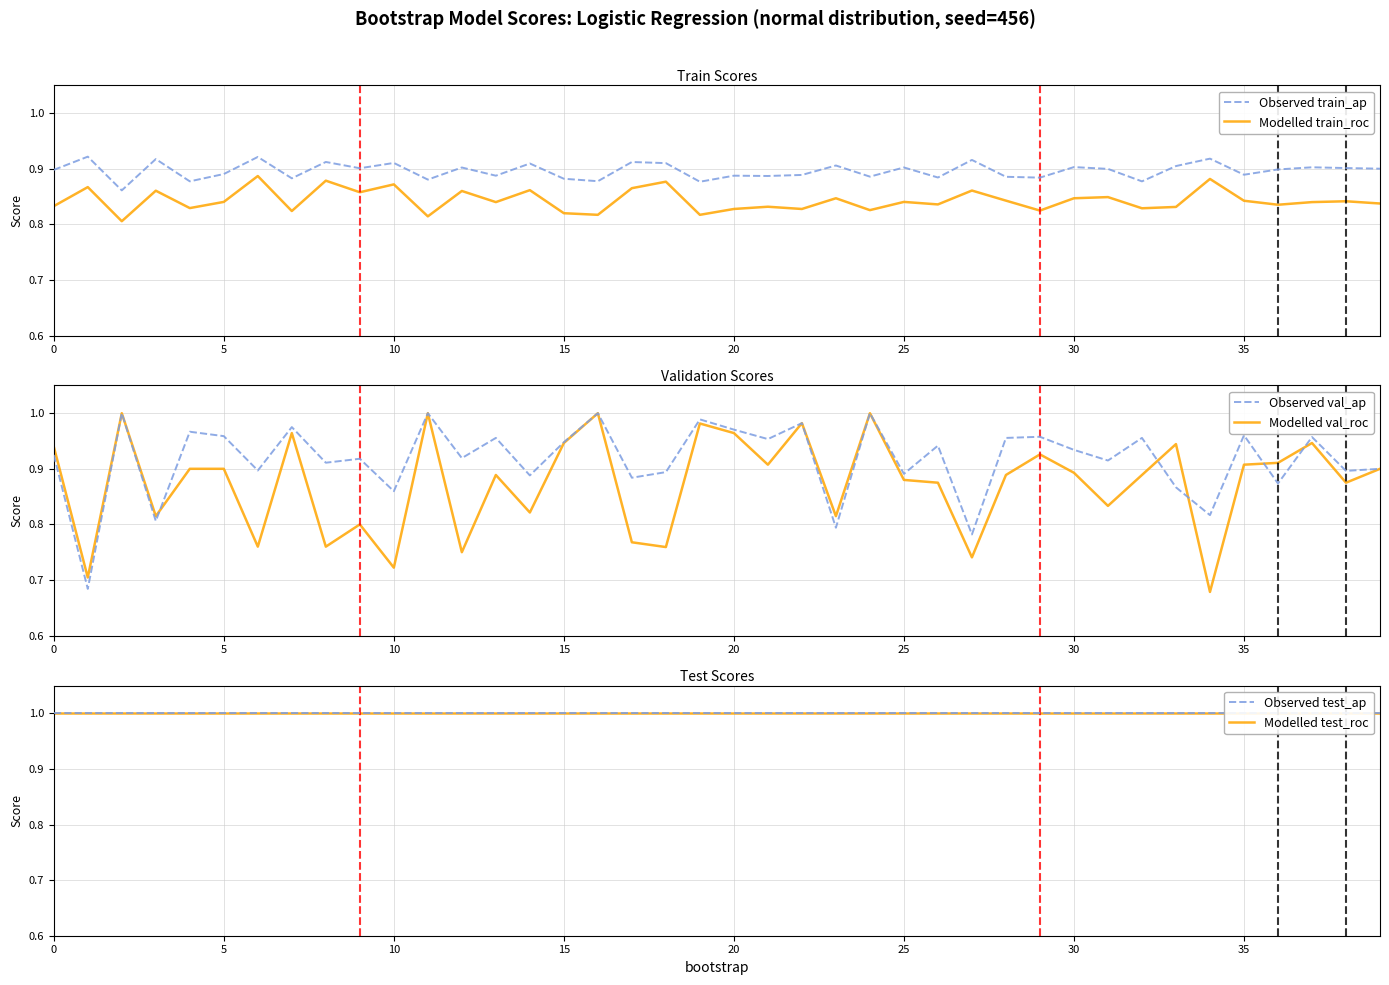

True or false: Observed test_ap has more than 2 interior local peaks.

False